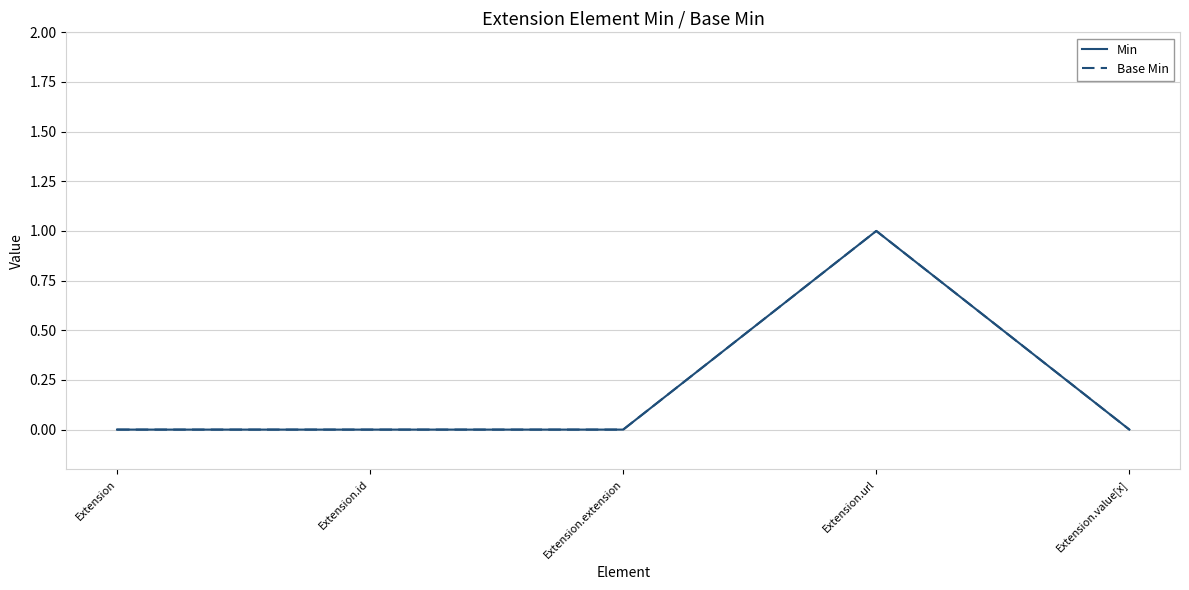

Is this an area chart (filled region under the line)?

No